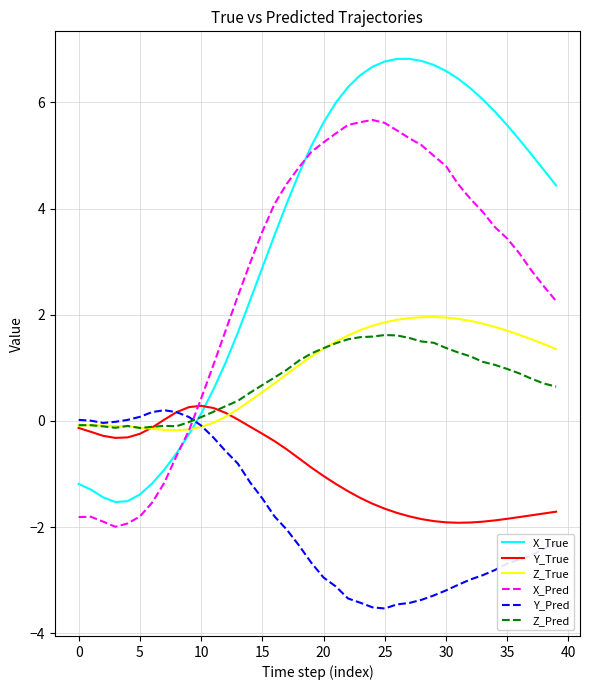

What are all the series names shown in the legend?

X_True, Y_True, Z_True, X_Pred, Y_Pred, Z_Pred